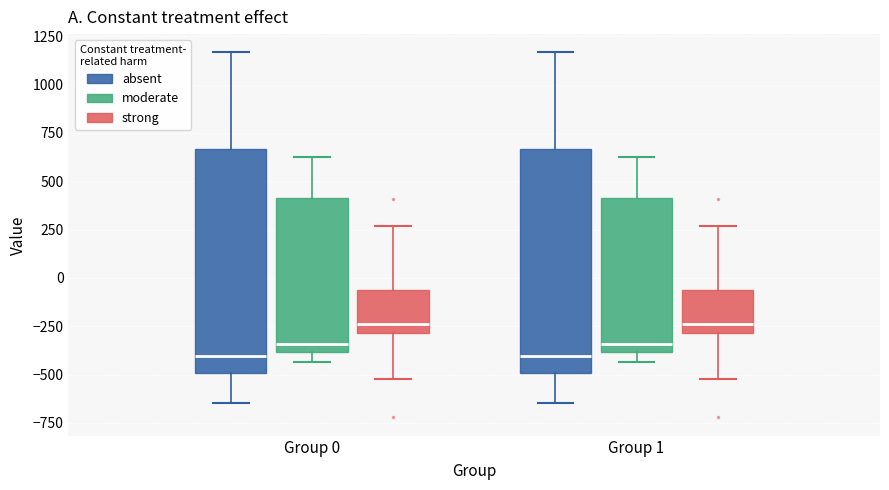

Reading left to right, transcribe this box plot: for each box, give where its median line is, the range the box spans, and where its two whiskers end, as read against the y-axis. The values are not printed on the chart, so give them approximately, as read against the axis.

Group 0 (absent): median -400, box -500 to 650, whiskers -650 to 1150
Group 0 (moderate): median -350, box -400 to 400, whiskers -450 to 650
Group 0 (strong): median -250, box -300 to -50, whiskers -500 to 250
Group 1 (absent): median -400, box -500 to 650, whiskers -650 to 1150
Group 1 (moderate): median -350, box -400 to 400, whiskers -450 to 650
Group 1 (strong): median -250, box -300 to -50, whiskers -500 to 250